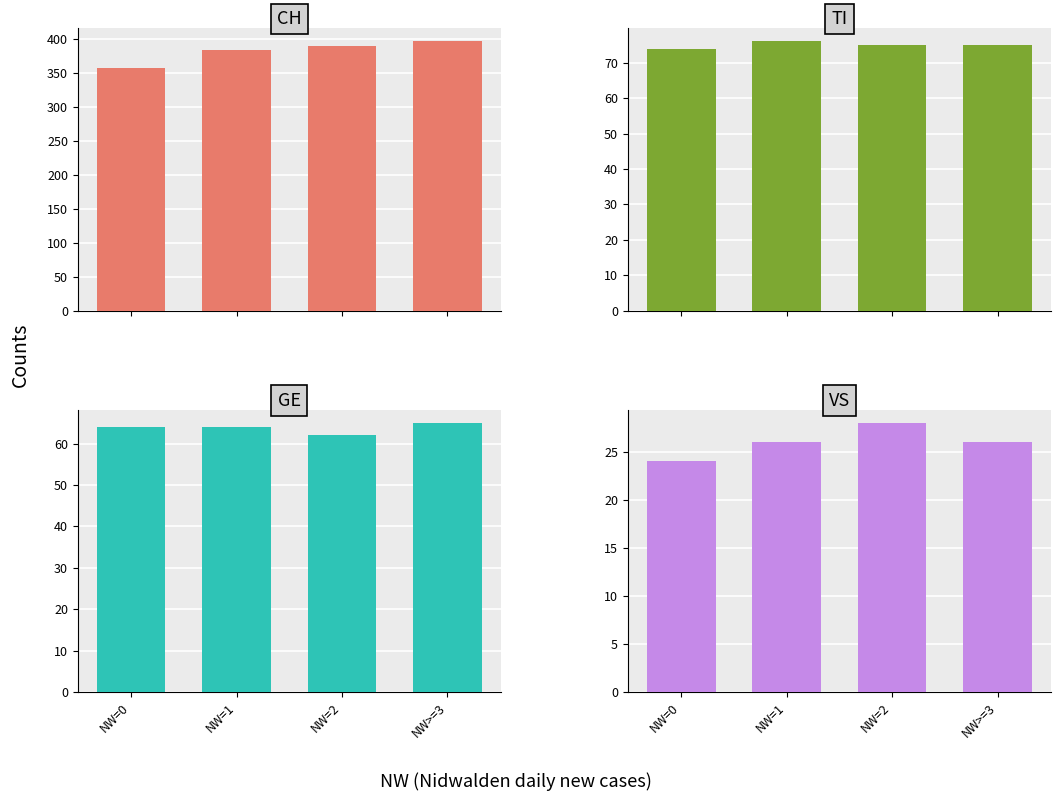

How many bars are there in each group?

4